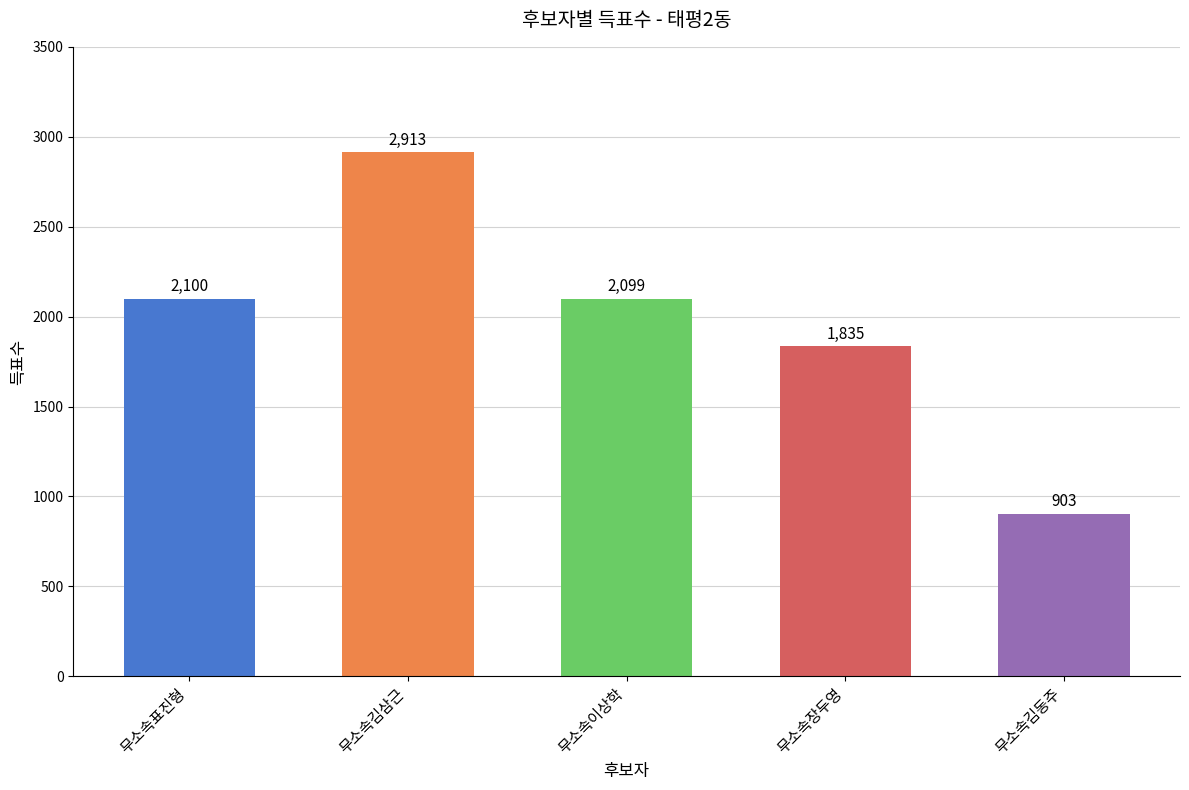

Where is the data nearest to the value 1908?

무소속장두영